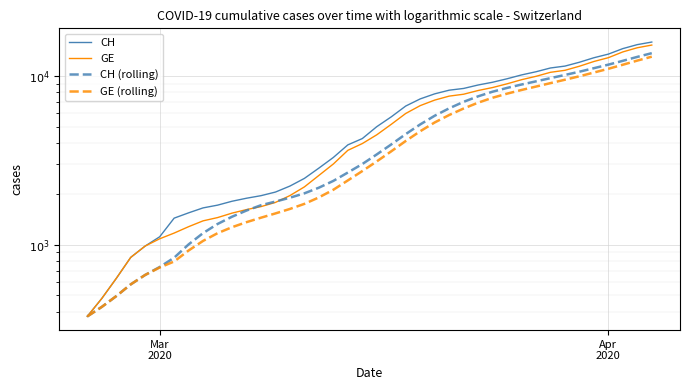

True or false: GE (rolling) and GE intersect in this chart.

False